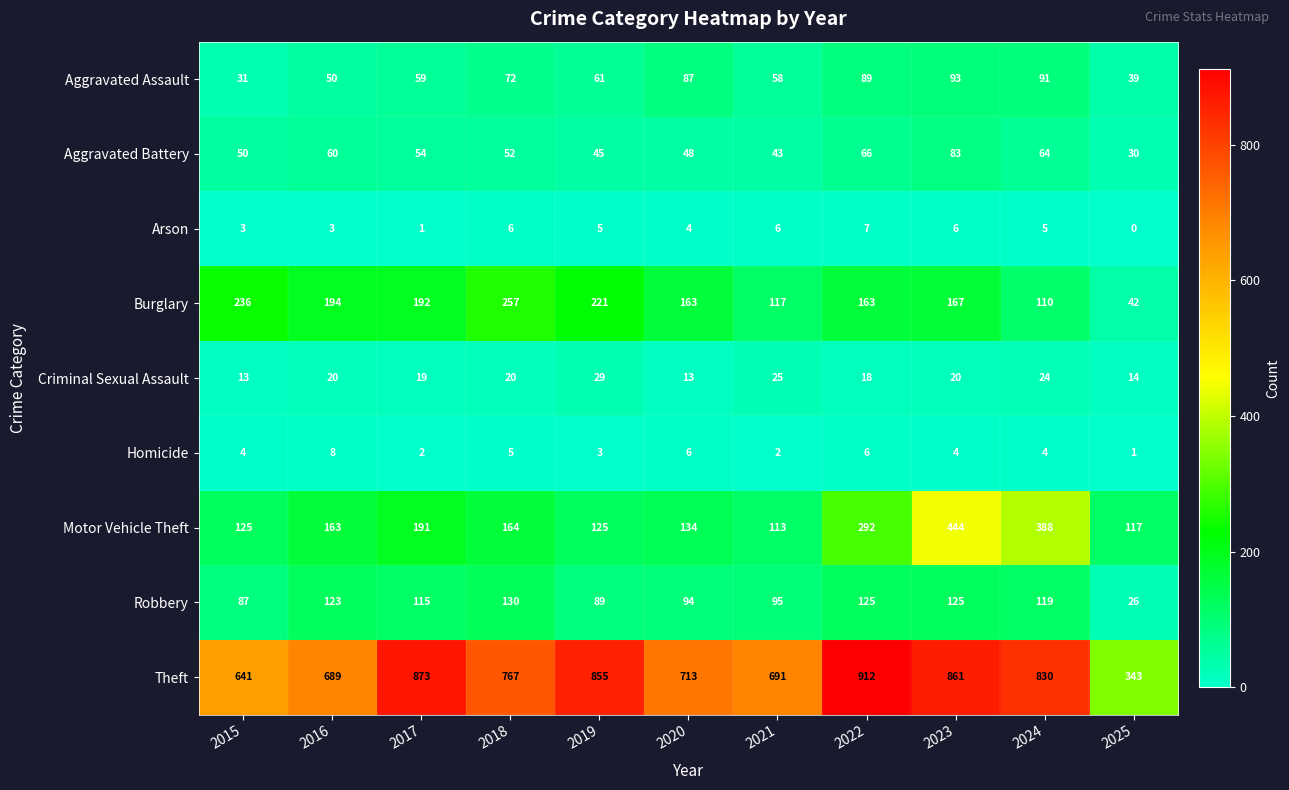

True or false: Arson has a value of 4 at 2020.

True